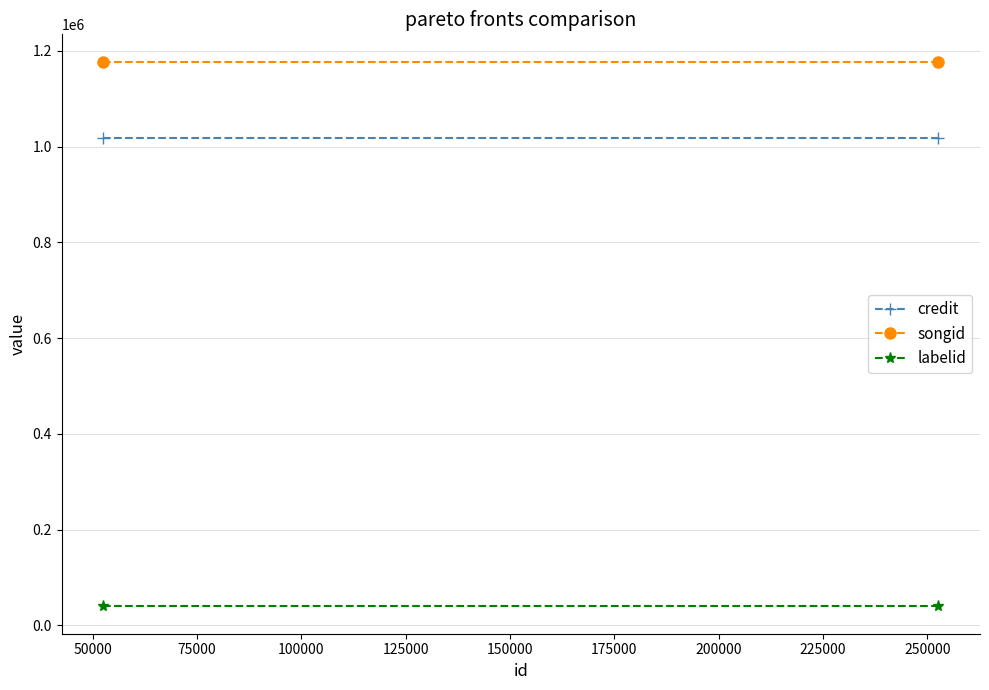

How many distinct data groups are displayed?

3